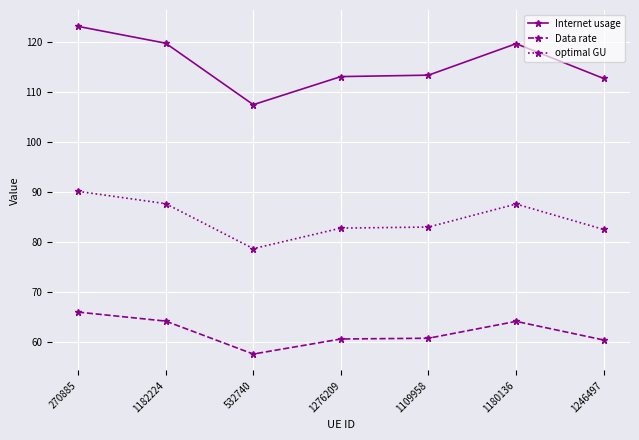

What is the difference between the highest and lowest values at 1246497?

52.3